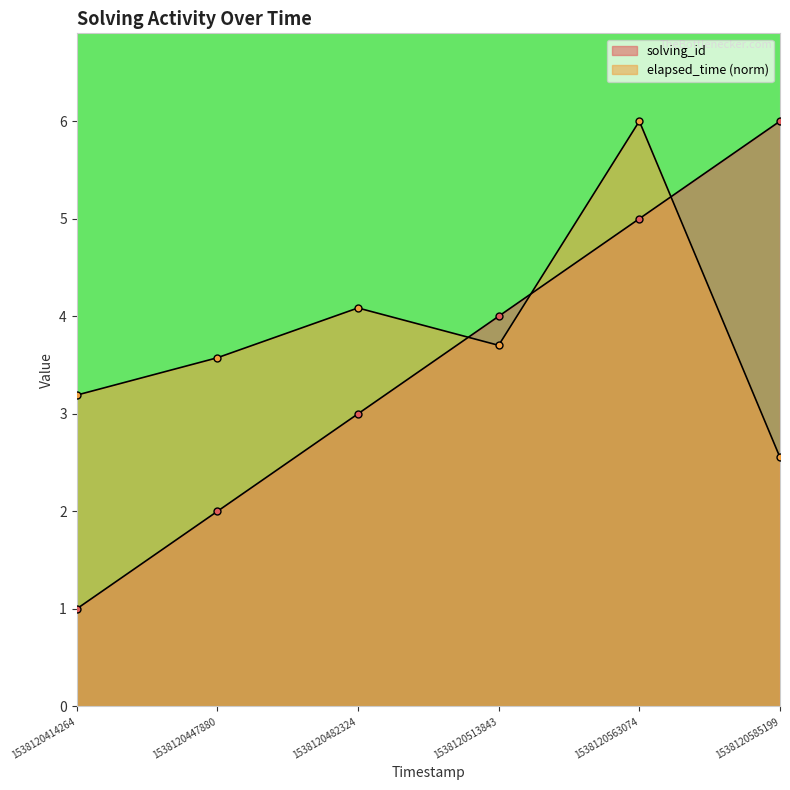

At which category does the chart reach its minimum across all series?

1538120414264